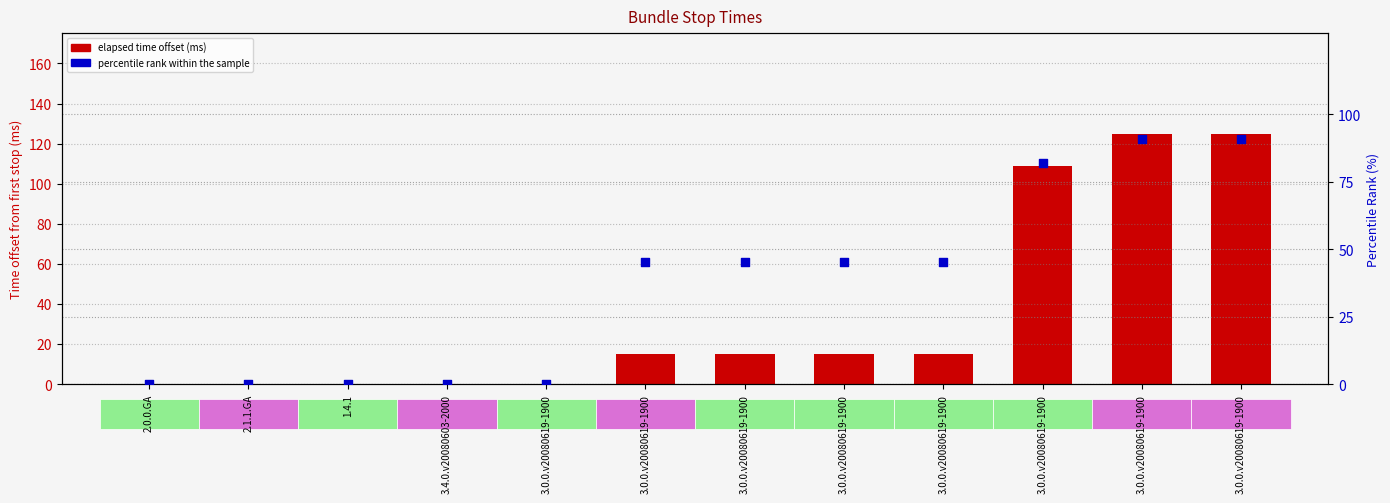

At which category is the sum across all series the highest?

3.0.0.v20080619-1900